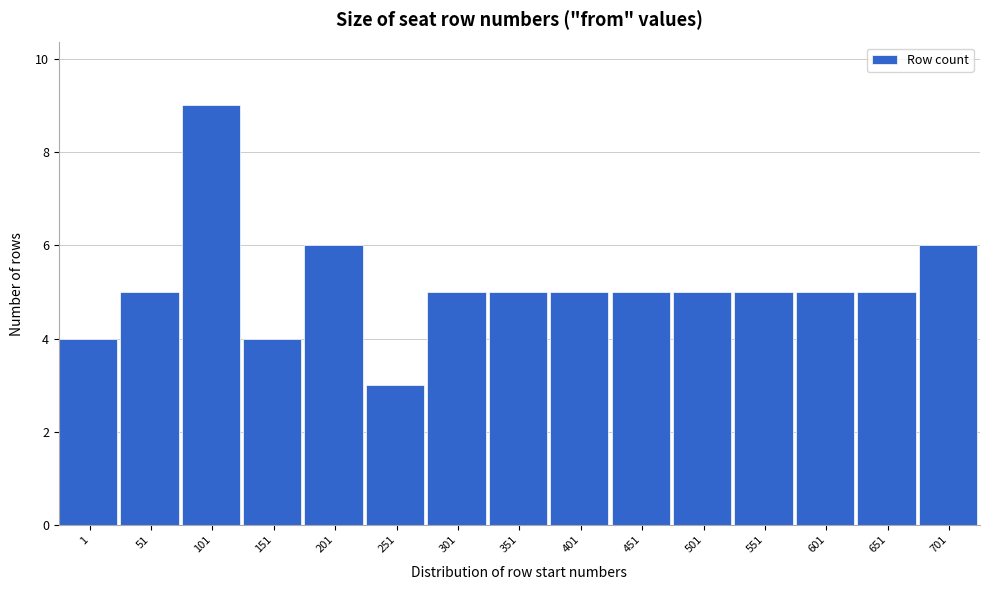

Reading left to right, extract all data points from this chart.

1=4	51=5	101=9	151=4	201=6	251=3	301=5	351=5	401=5	451=5	501=5	551=5	601=5	651=5	701=6